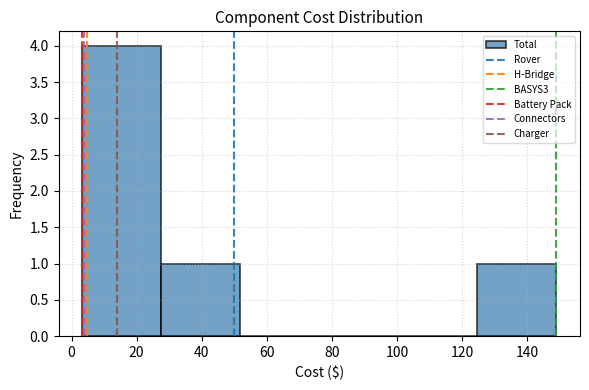

How tall is the bar that spans 28 to 52 on the x-axis? Neither the bar edges nor the heights are printed on the chart, so give them approximately, as read against the axes.

1